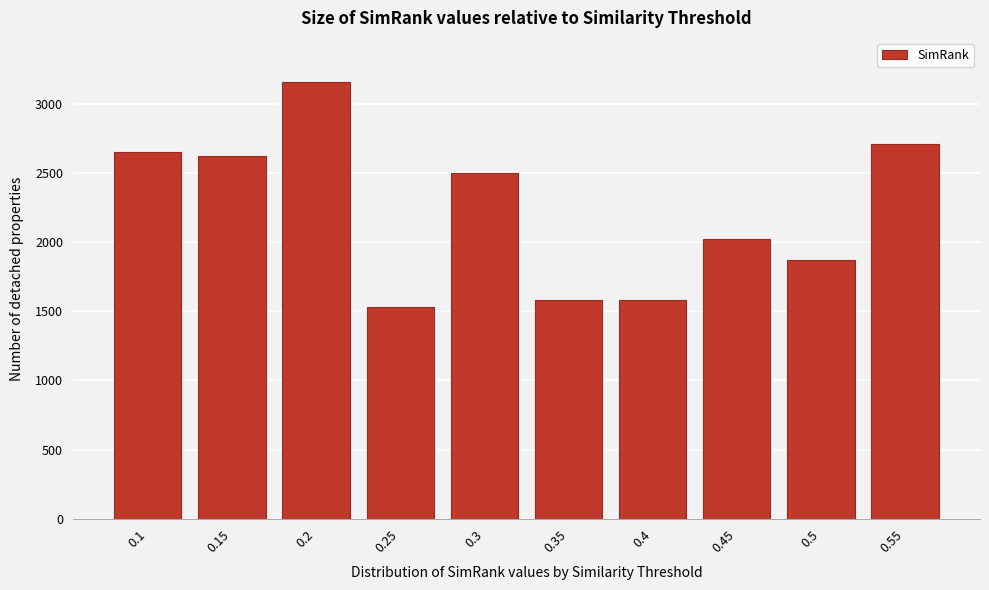

Reading left to right, transcribe all the data shown in this chart.

0.1=2656	0.15=2624	0.2=3162	0.25=1533	0.3=2498	0.35=1582	0.4=1582	0.45=2024	0.5=1870	0.55=2710